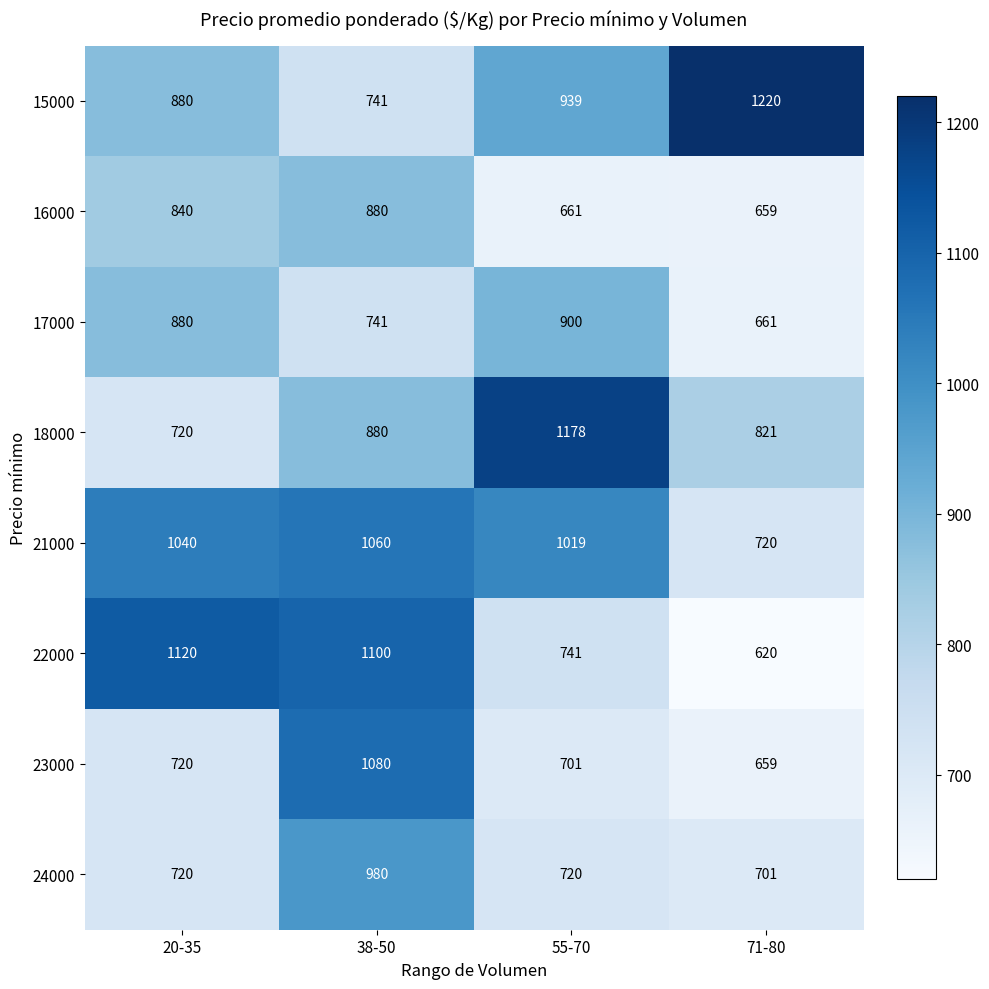

List the series in order of their peak value, highest first.

15000, 18000, 22000, 23000, 21000, 24000, 17000, 16000